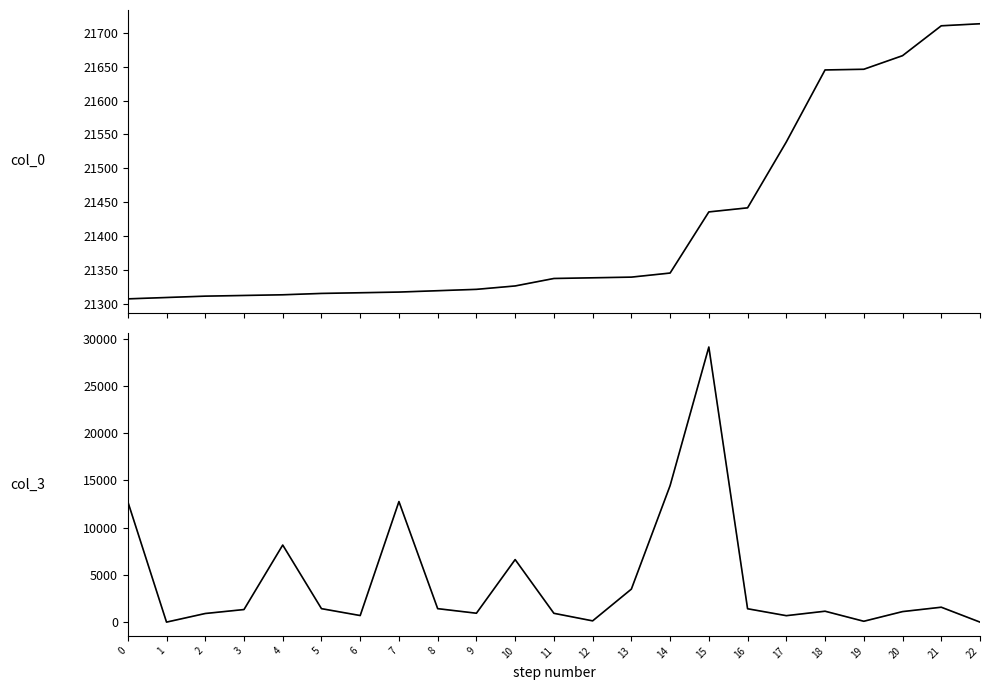

Reading right to left, extract all data points from this chart.

col_0: 21713	21710	21666	21646	21645	21539	21442	21436	21346	21340	21339	21338	21327	21322	21320	21318	21317	21316	21314	21313	21312	21310	21308
col_3: 0	1578	1114	90	1154	683	1416	29133	14456	3495	133	933	6623	941	1426	12767	696	1426	8163	1332	912	0	12767